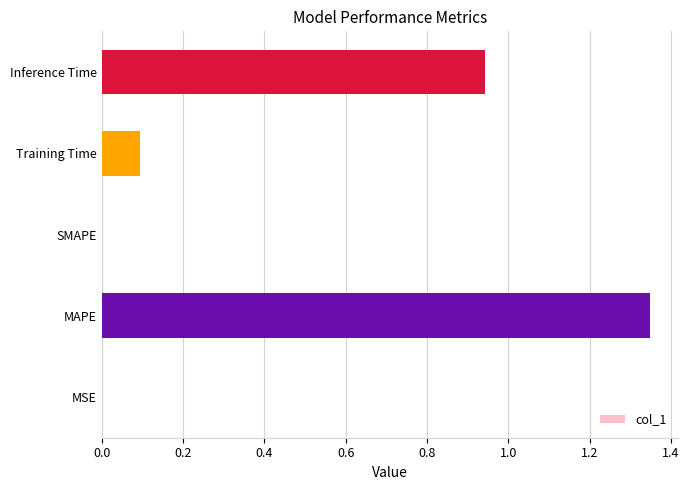

What is the average value?

0.5